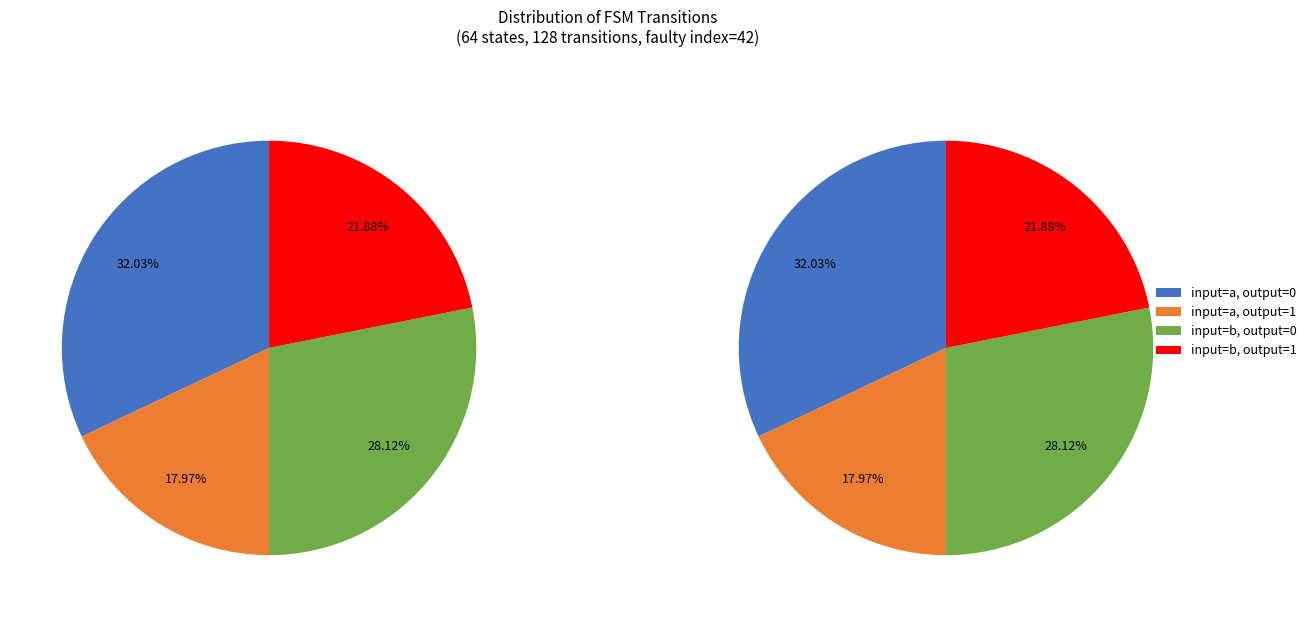

The output_symbol=0 (input b) slice represents 18% of the pie. True or false?

False